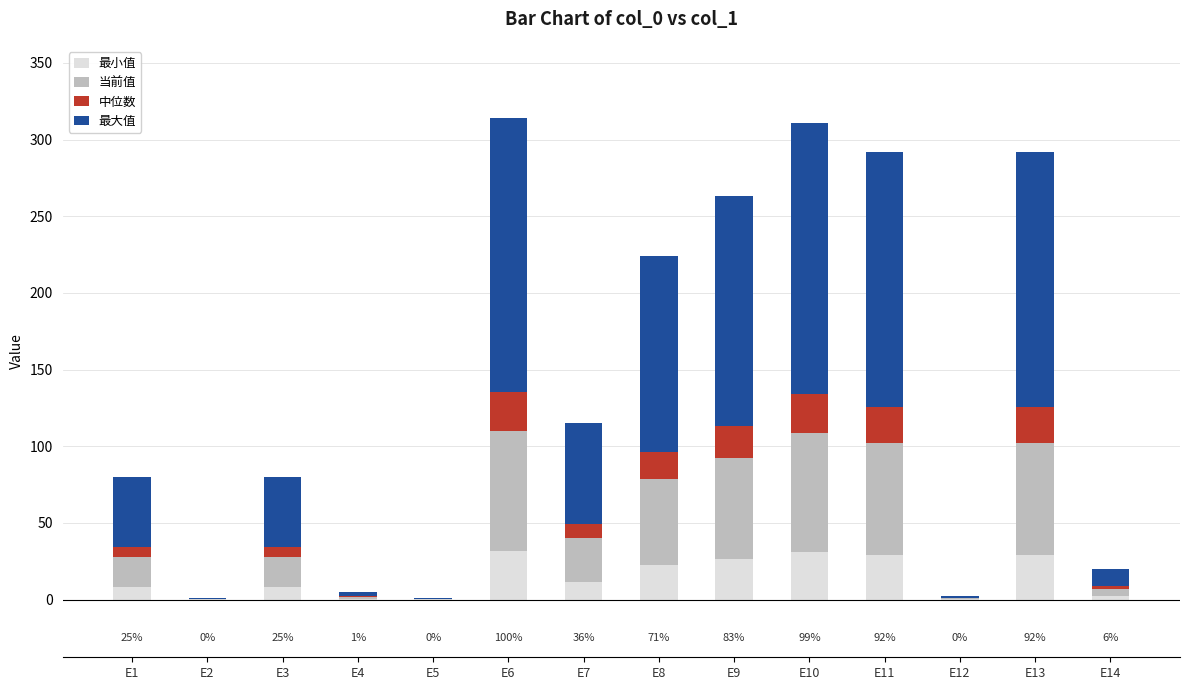

Is it true that 最小值 equals 29.2 at E11?

True